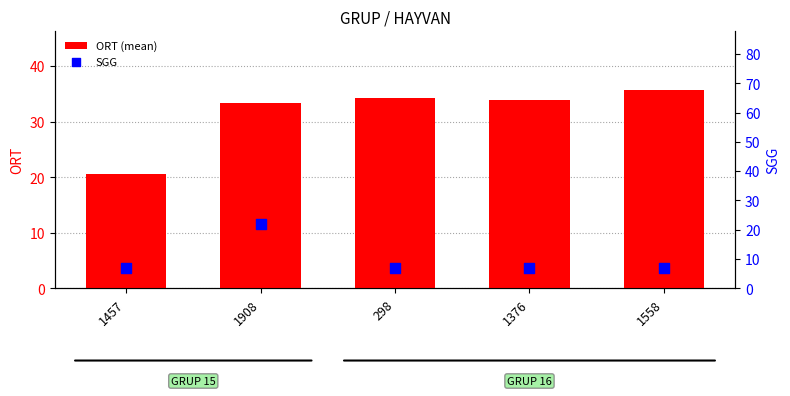

Which series has the largest total across all categories?

ORT (mean)